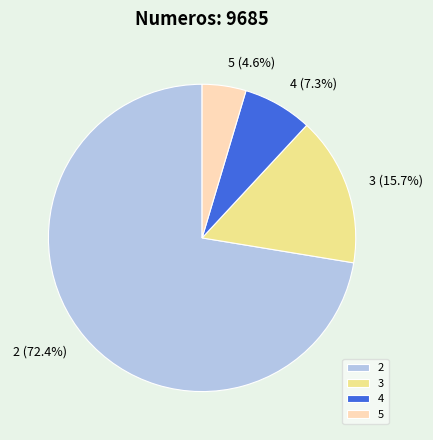

Does 3 account for over 50% of the chart?

No